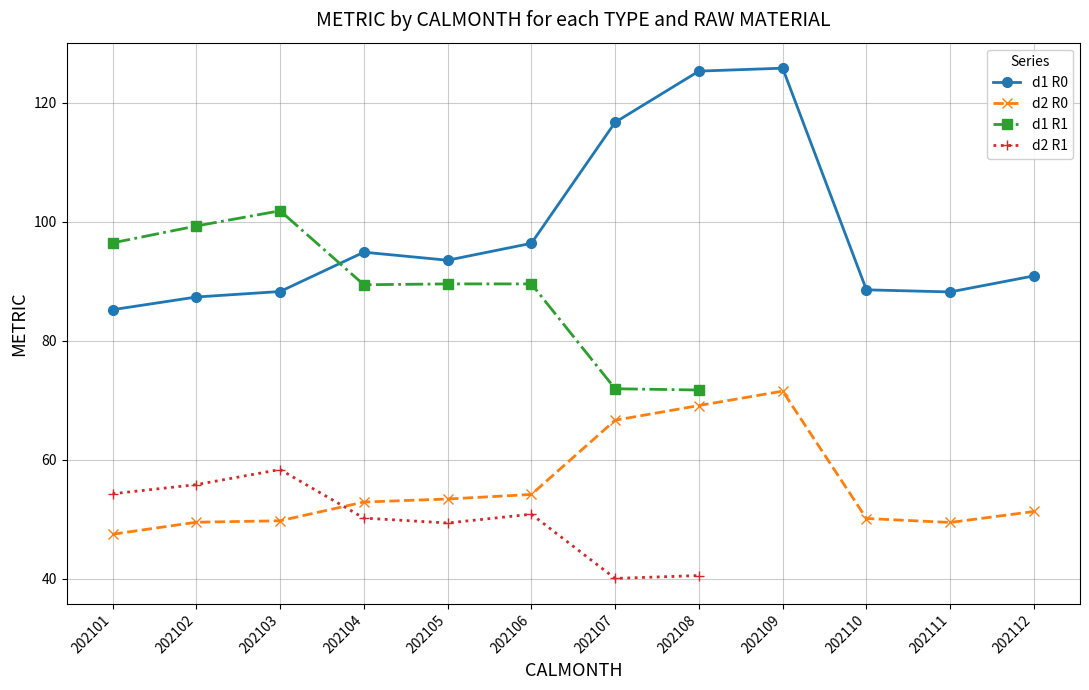

Where is d2_R0 nearest to the value 59?

202106